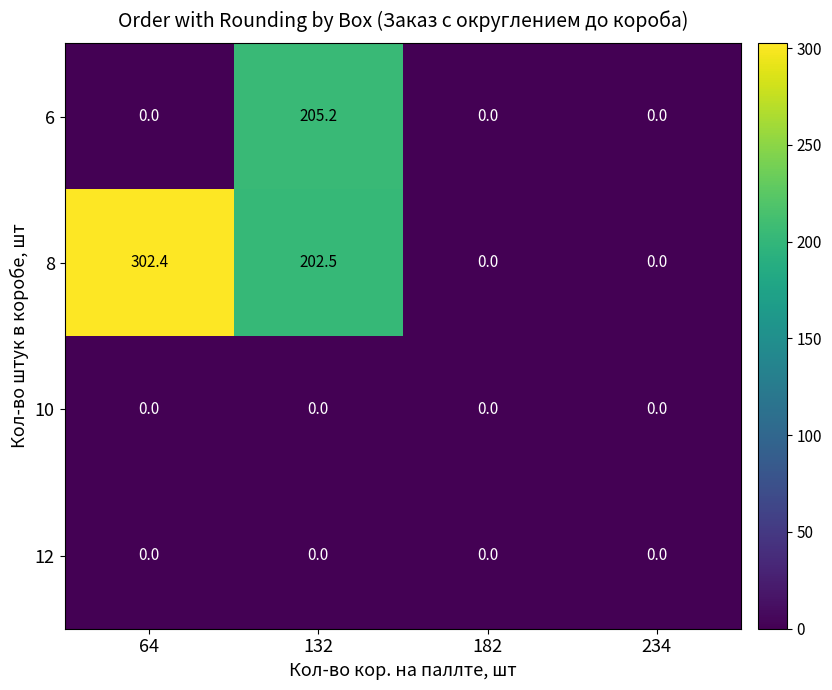

What is the sum of the 8 values at 234 and 132?

202.5